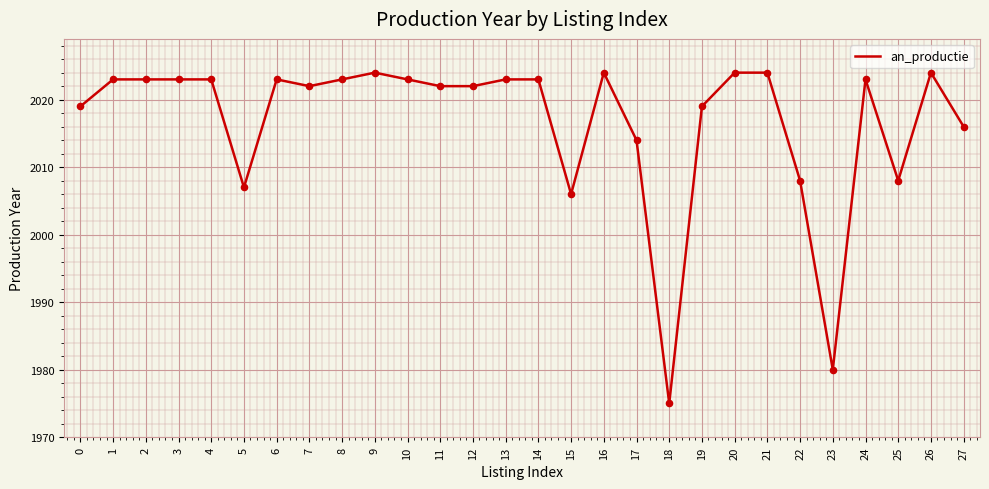

What is the ratio of the value at 0 to the value at 23?

1.0